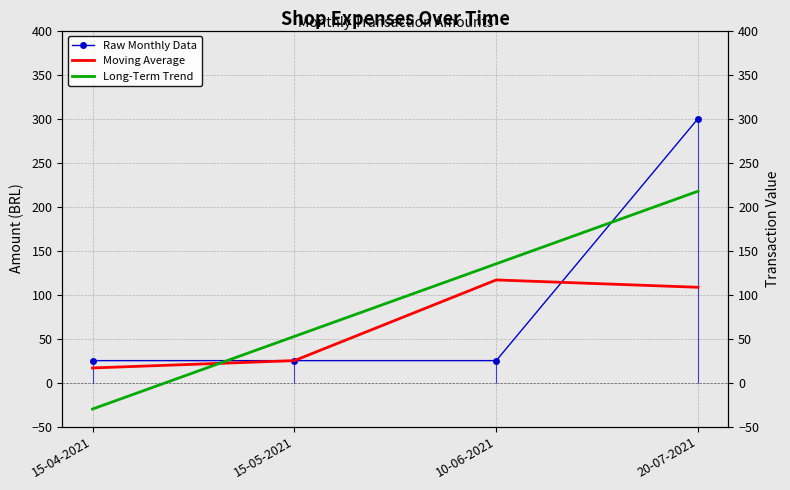

How many values in the Long-Term Trend series exceed 135?

2